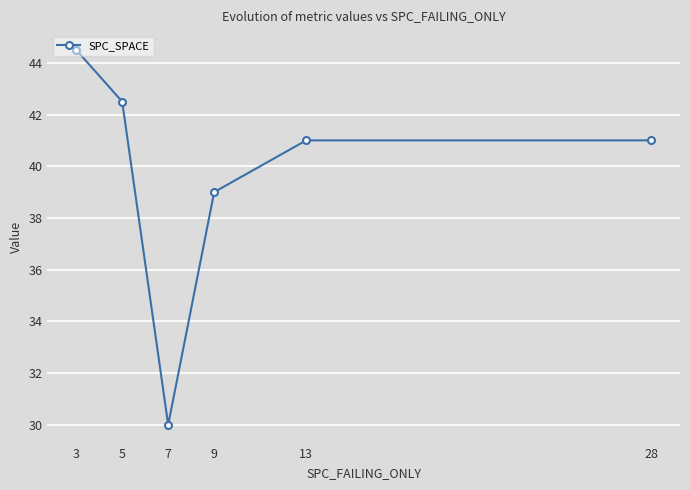

True or false: the data shows 42.5 at 5.

True